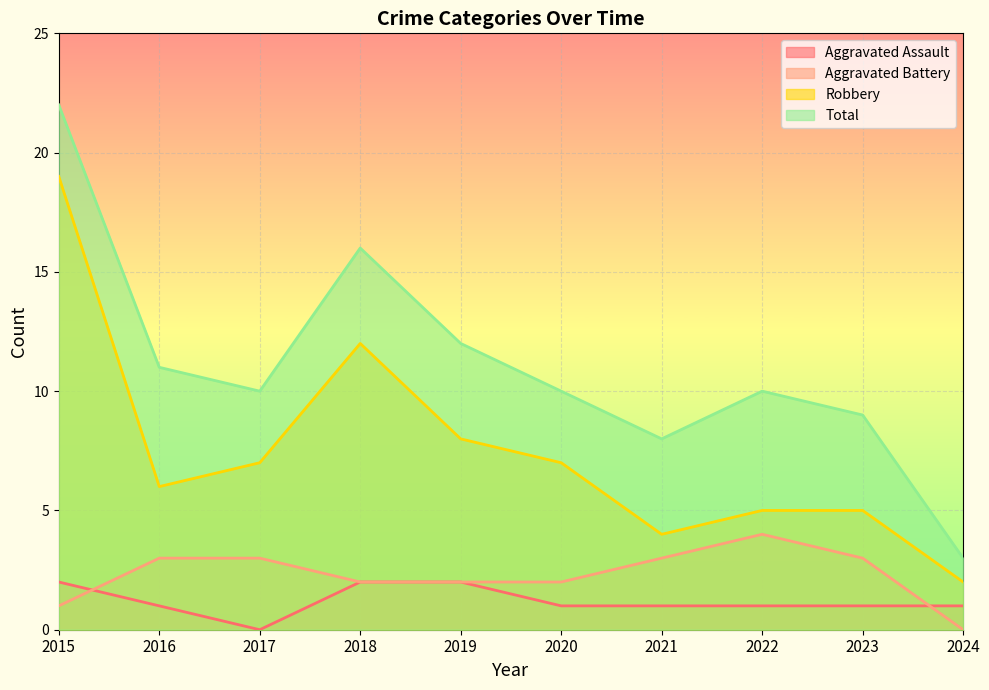

What value does the Aggravated Battery series have at 2019?

2